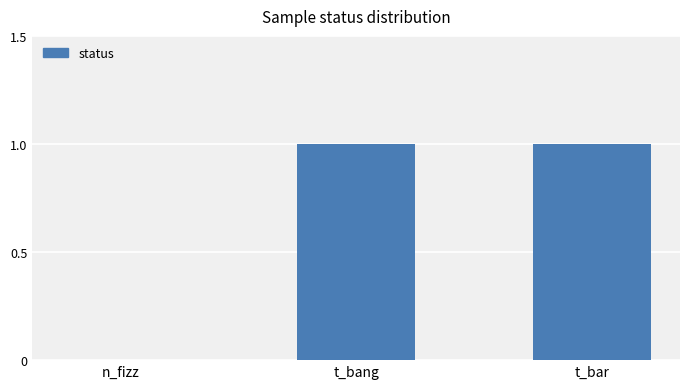

The value at n_fizz is 1. True or false?

False